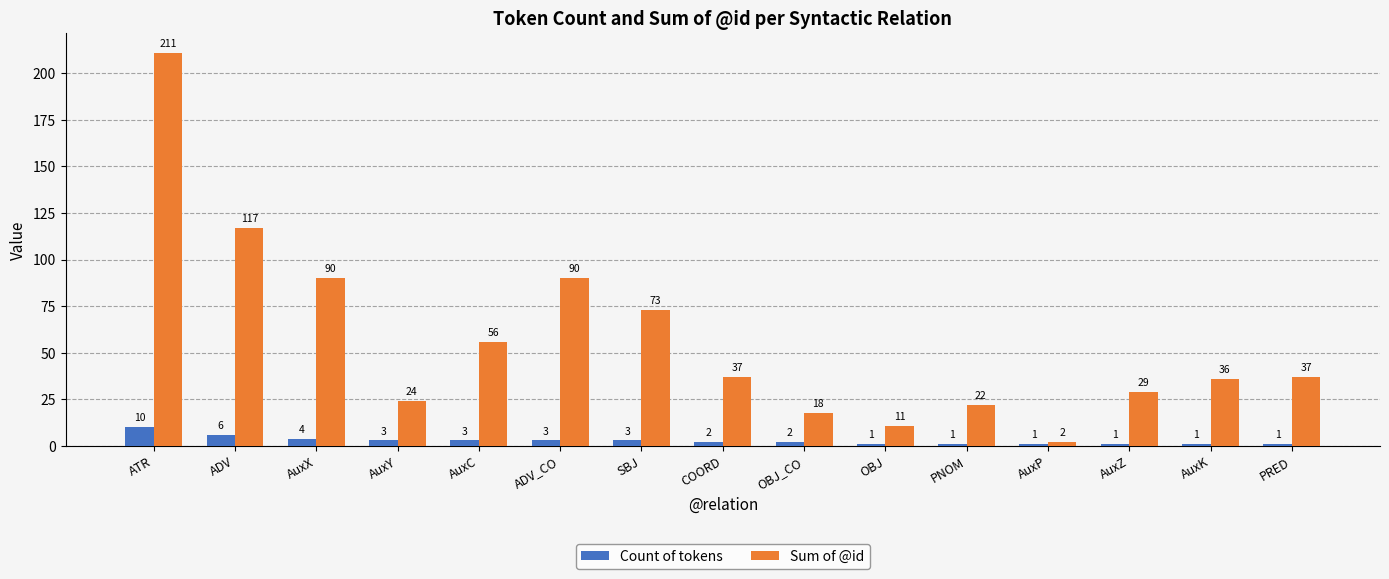

What value does the Count of tokens series have at AuxC?

3